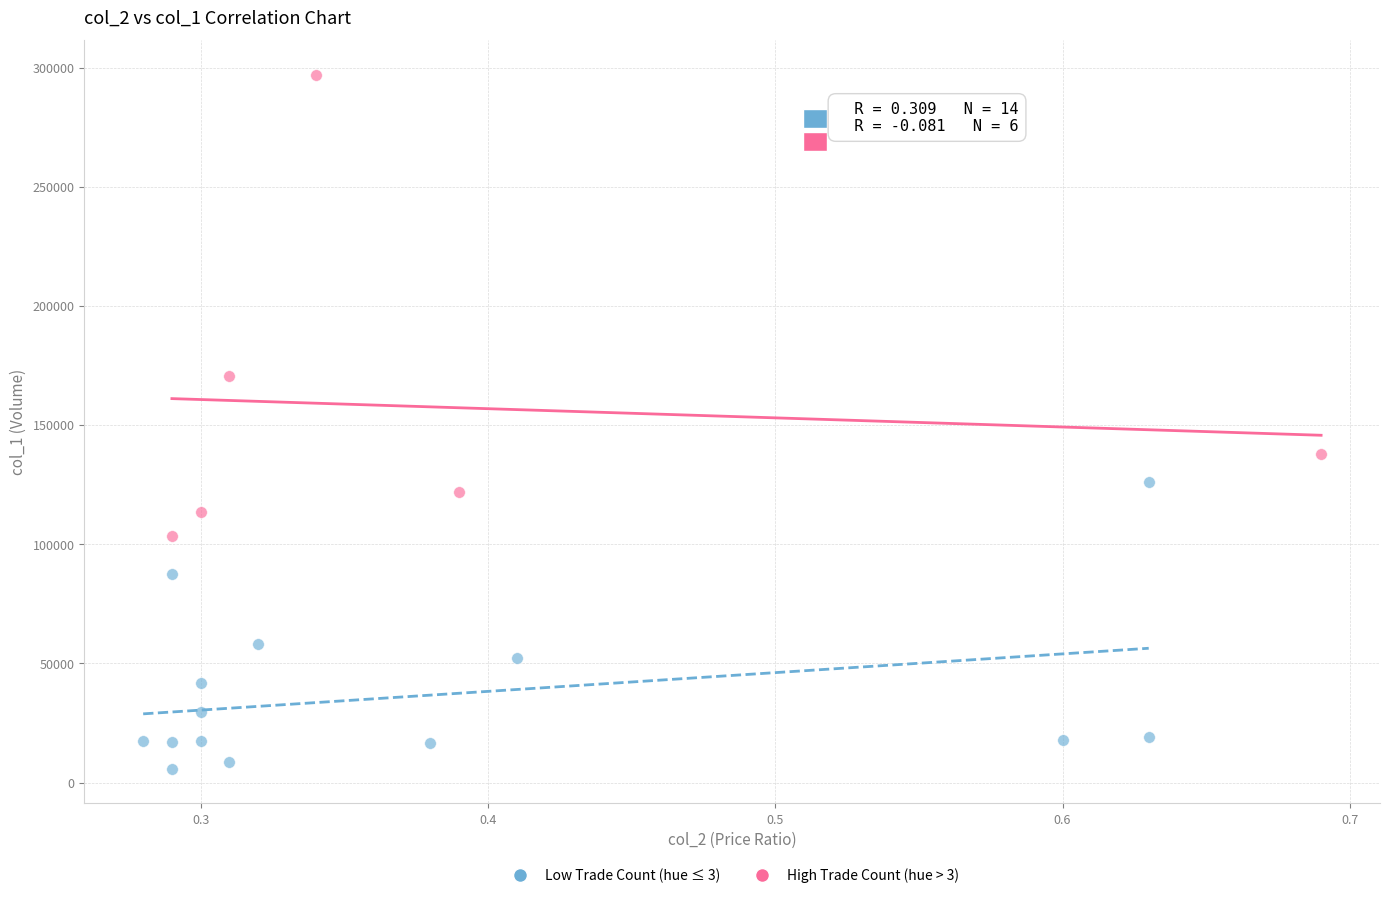

What are all the series names shown in the legend?

Low Trade Count (hue ≤ 3), High Trade Count (hue > 3)